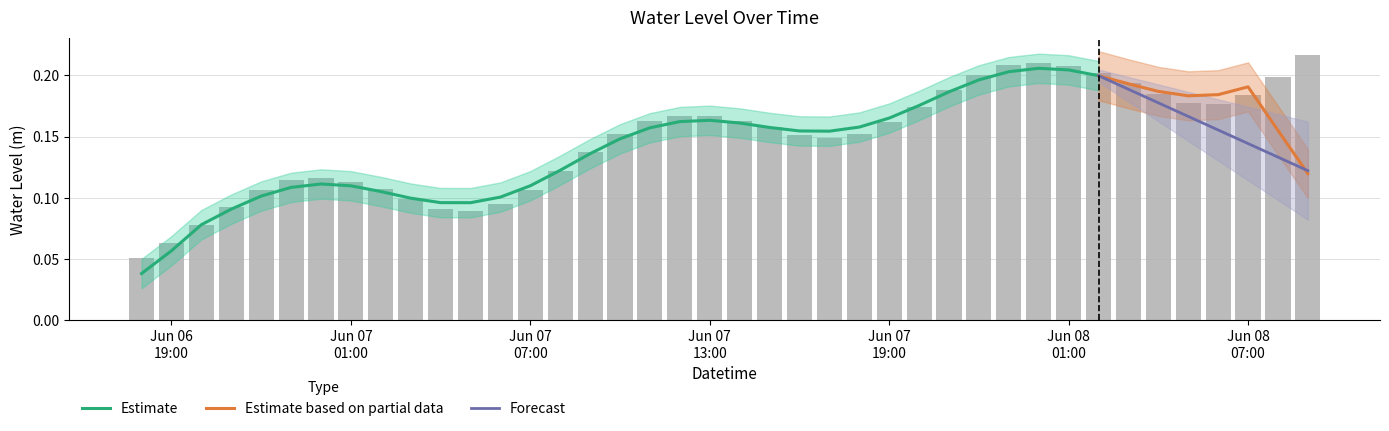

Between 2025-06-08 01:00:00 and 2025-06-07 00:00:00, which is larger?

2025-06-08 01:00:00